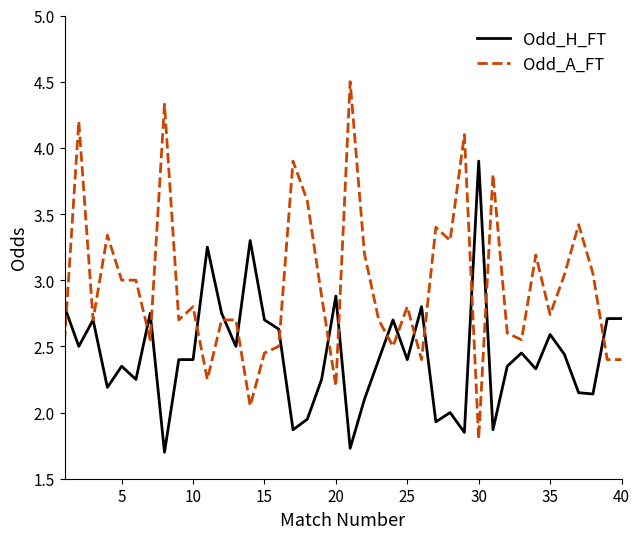

What is the lowest value of the Odd_H_FT series?

1.7